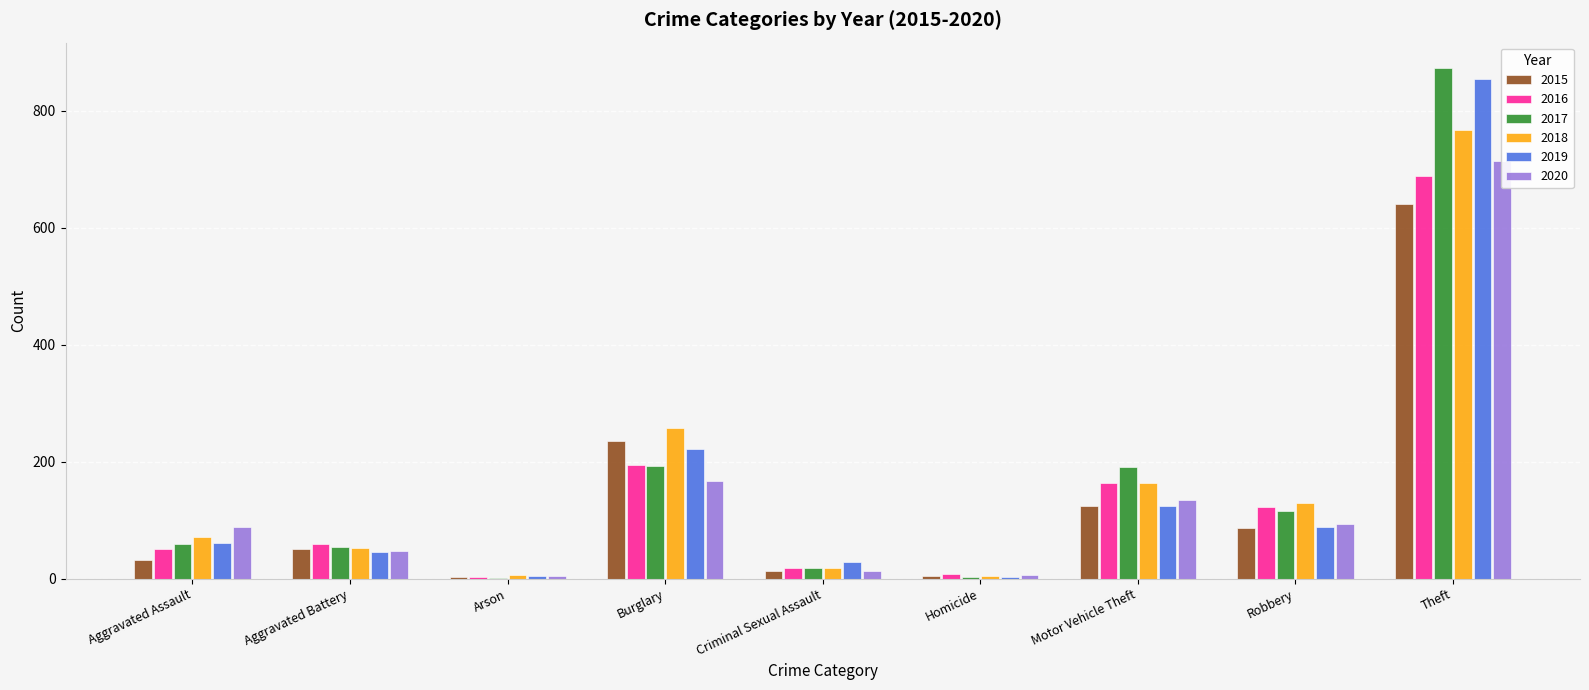

Where does the 2020 series first go above 88?

Burglary